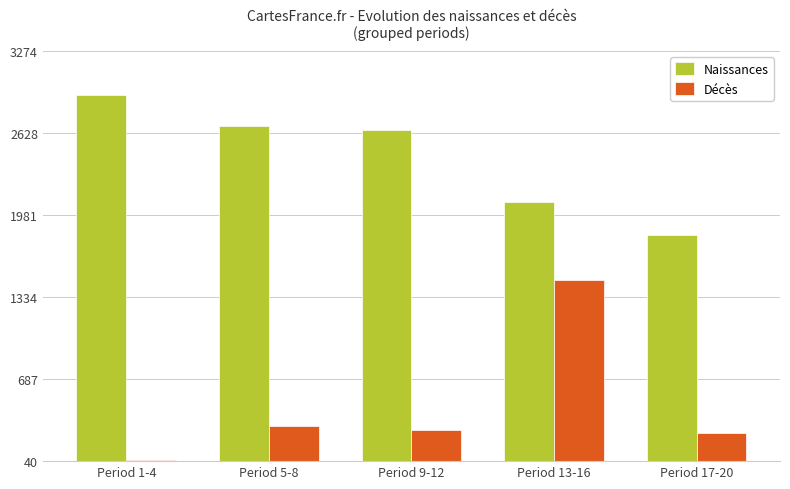

What is the sum of the Décès values at Period 13-16 and Period 9-12?

1754